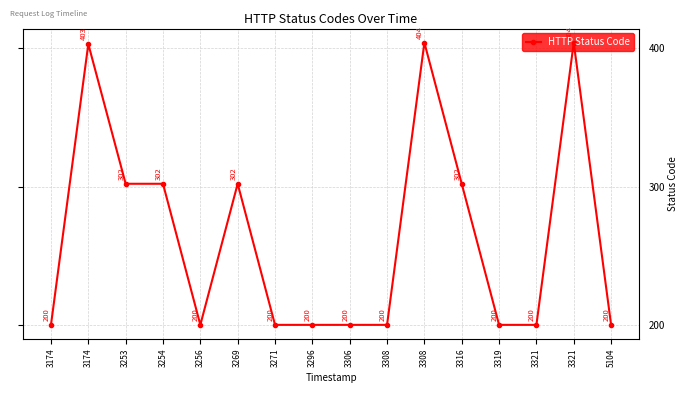

The value at 3174 is 582. True or false?

False